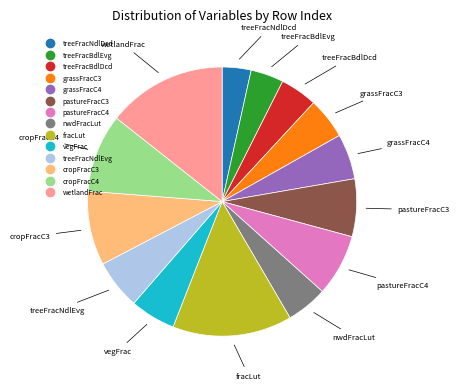

The wetlandFrac slice represents 7% of the pie. True or false?

False